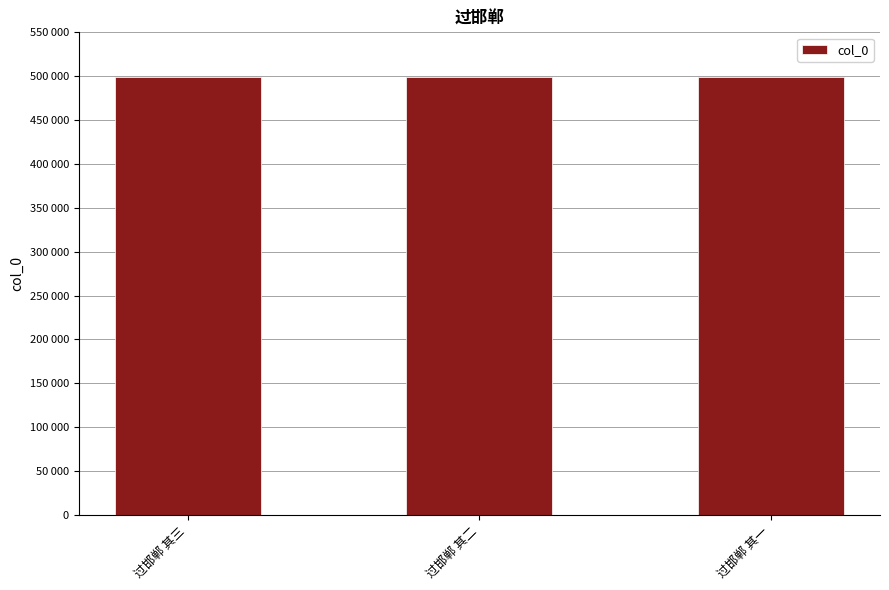

The chart shows a value of 499176 at 过邯郸 其三. True or false?

True